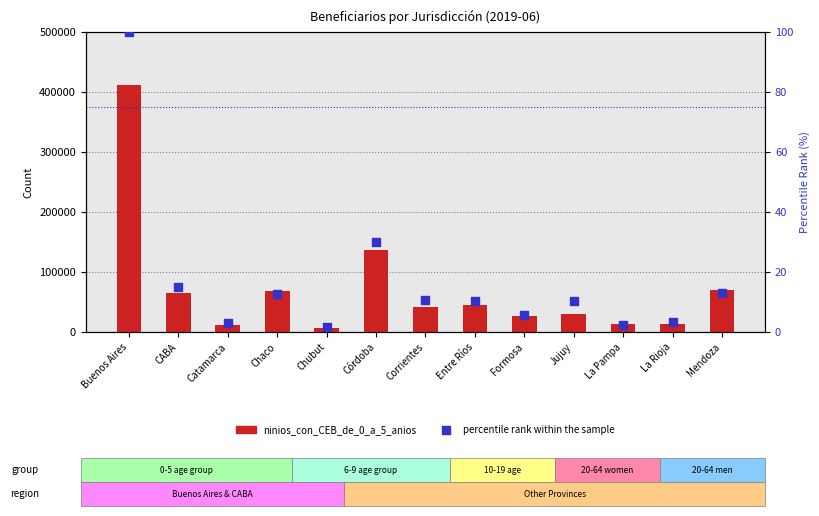

Is the value of ninios_con_CEB_de_0_a_5_anios at Chaco greater than the value of percentile rank within the sample at Mendoza?

Yes